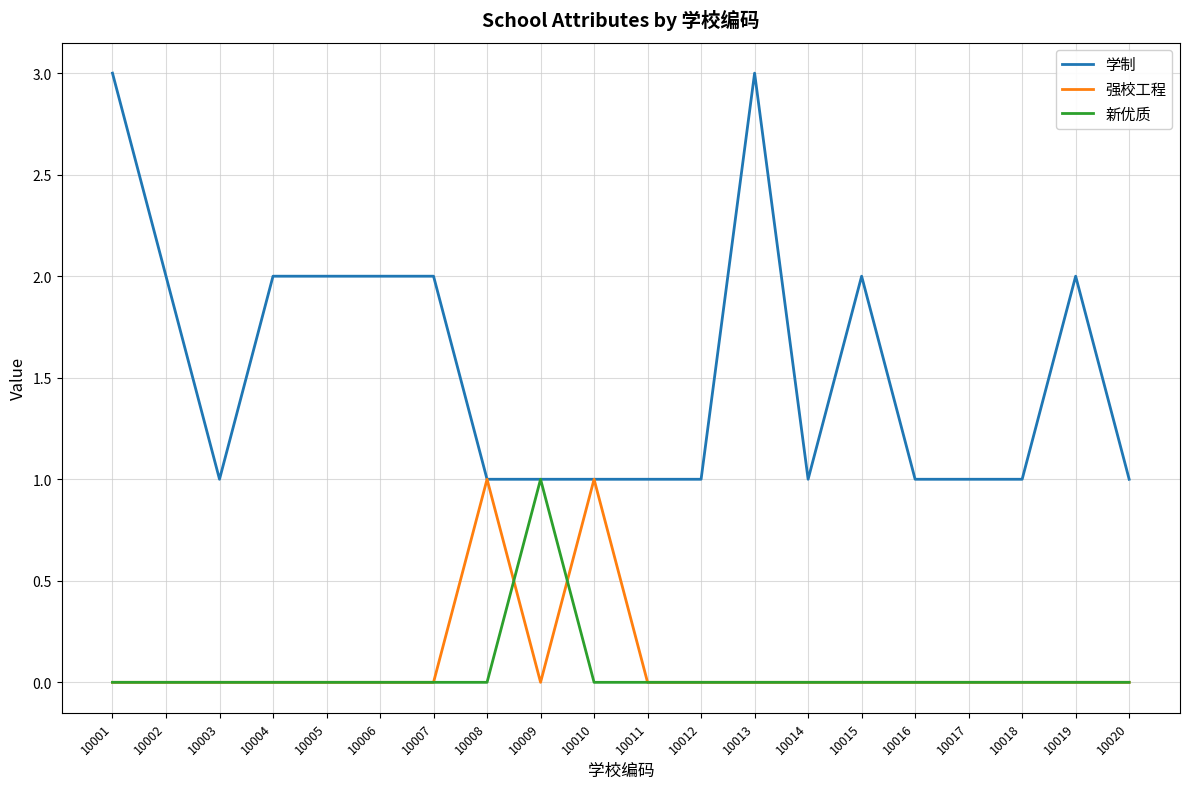

Which series has the widest spread of values?

学制